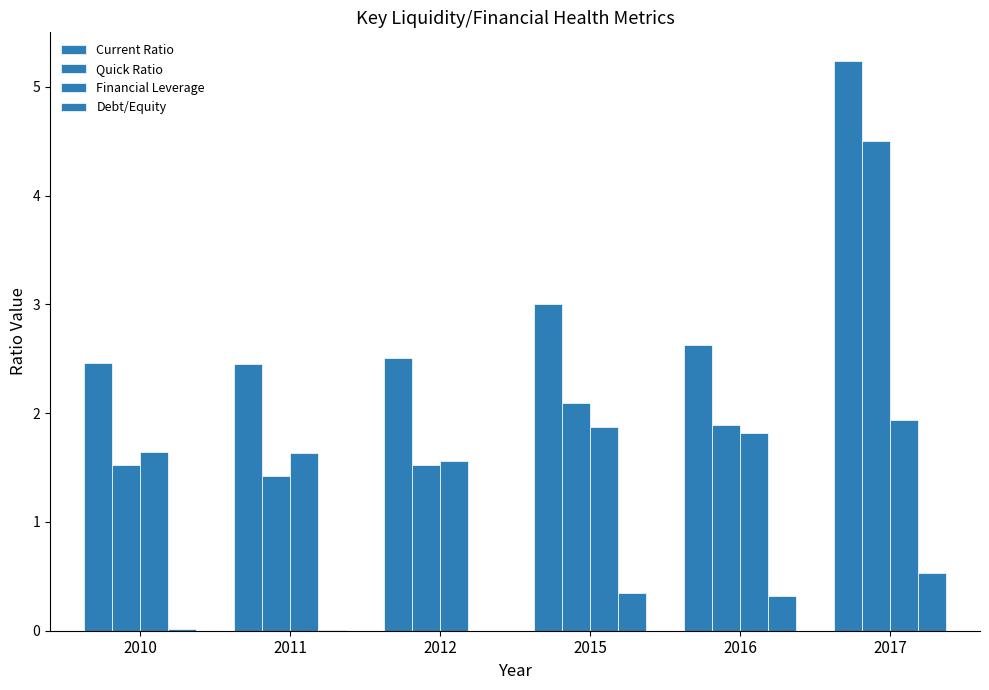

What is the maximum value for Current Ratio?

5.2